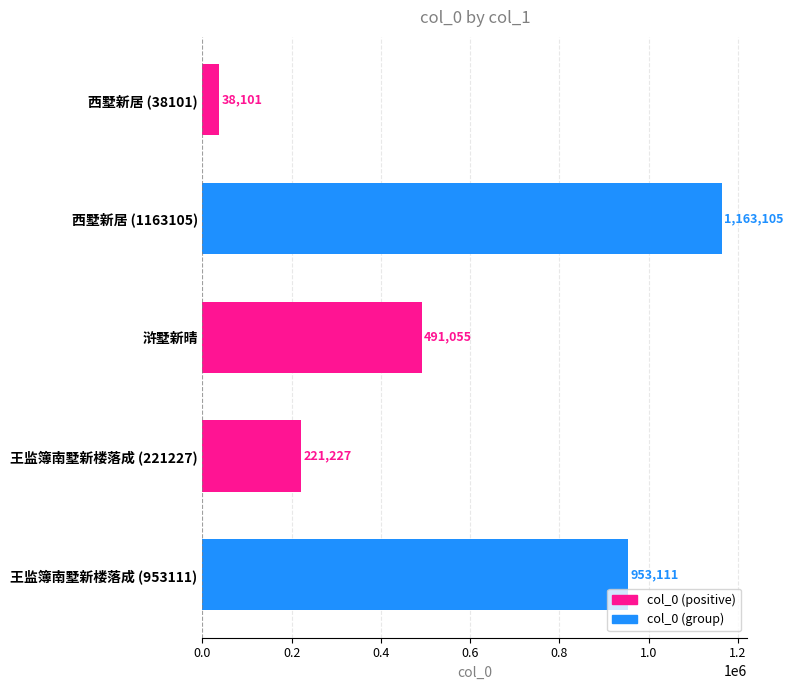

Reading top to bottom, what are all the values shown in this chart?

38101	1163105	491055	221227	953111